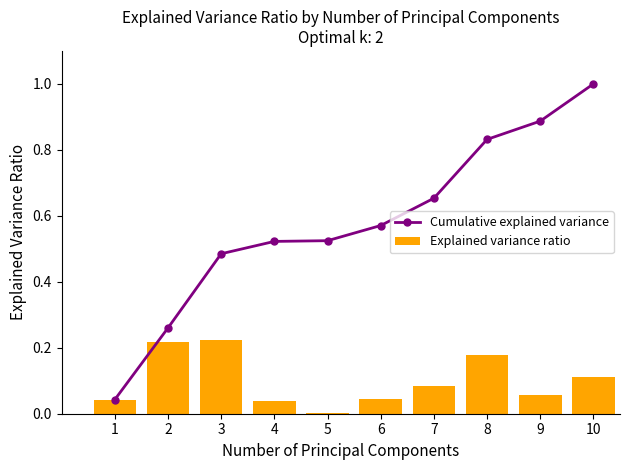

What is the average value of the Explained variance ratio series?

0.1